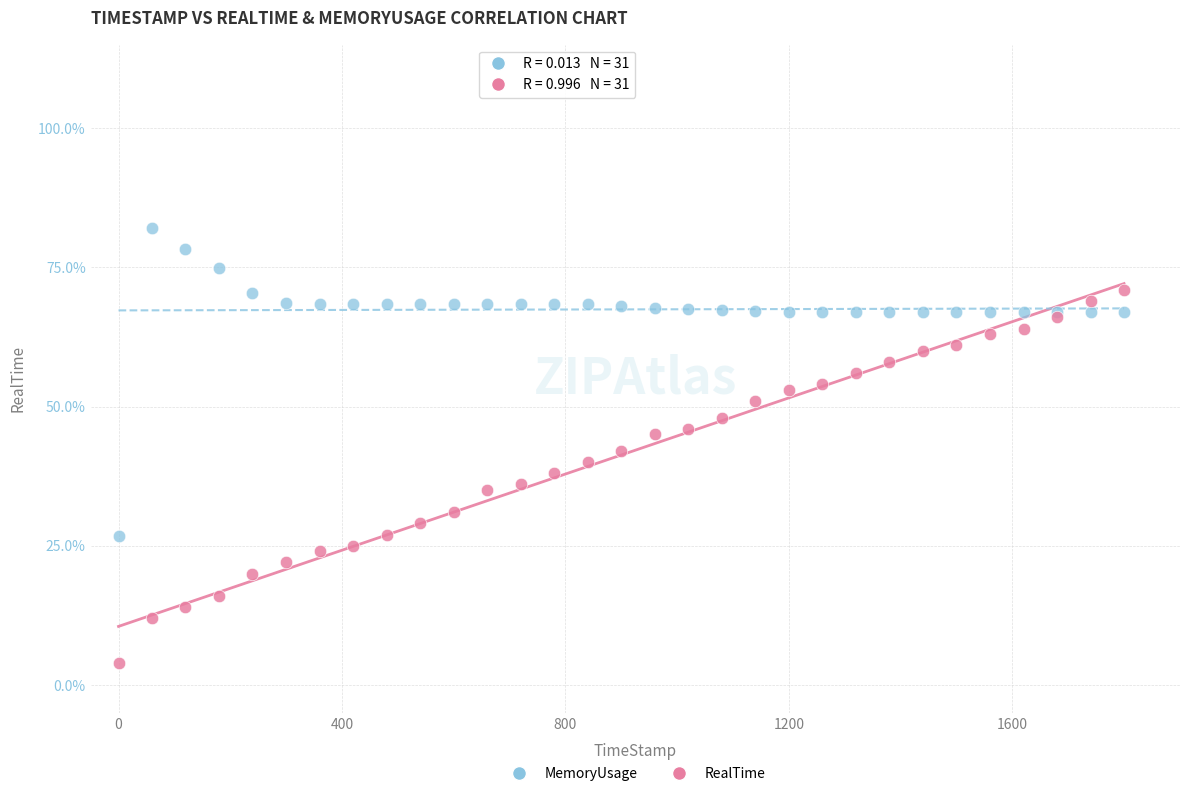

Which series contains the highest Y value?

MemoryUsage